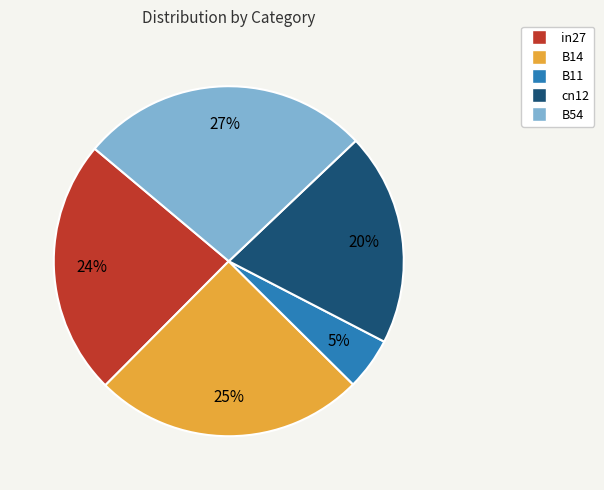

Is it true that B14 is 25% of the pie?

True